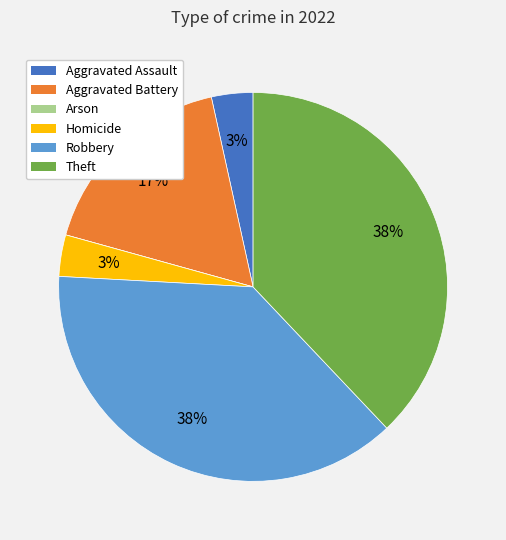

To the nearest percent, what is the difference between the largest and smallest slice percentages?

38%